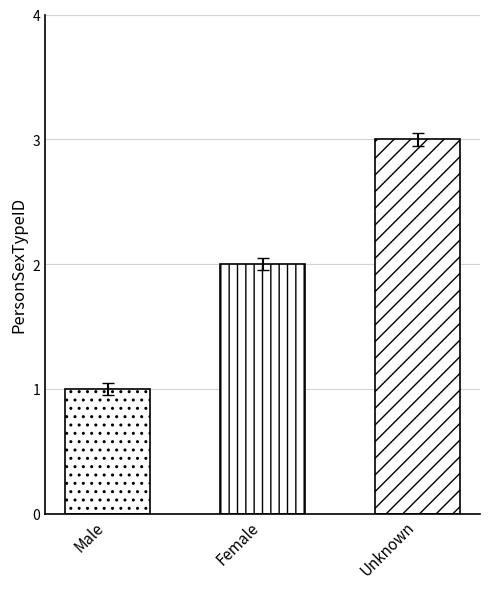

The chart shows a value of 3 at Unknown. True or false?

True